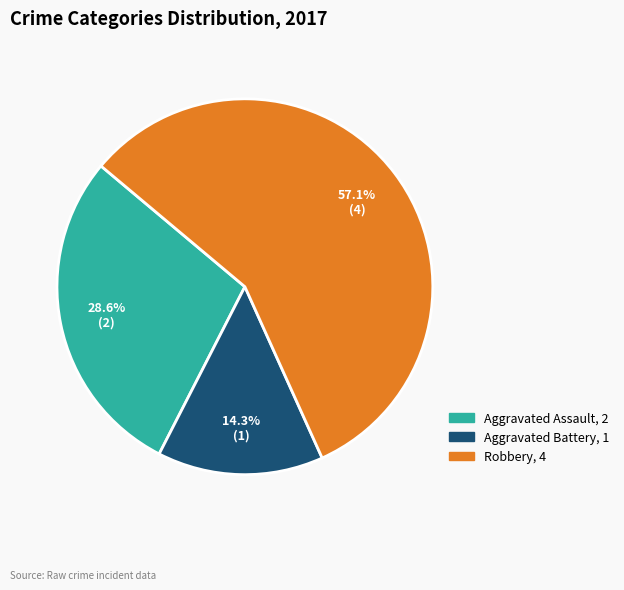

Is there a majority slice in this chart?

Yes